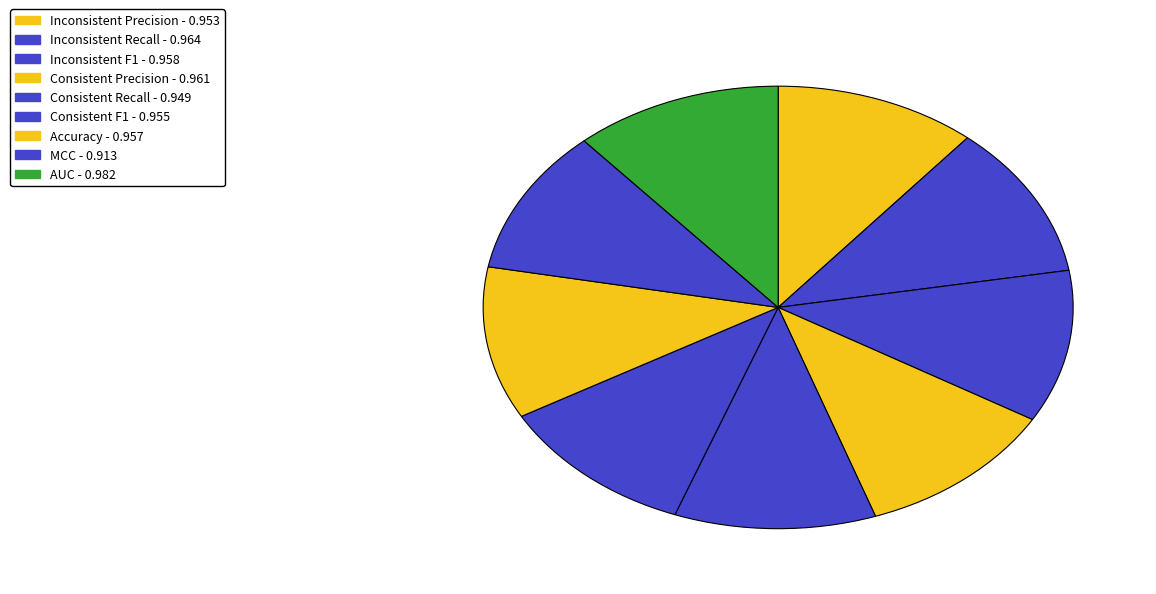

The Inconsistent F1 slice represents 1% of the pie. True or false?

False